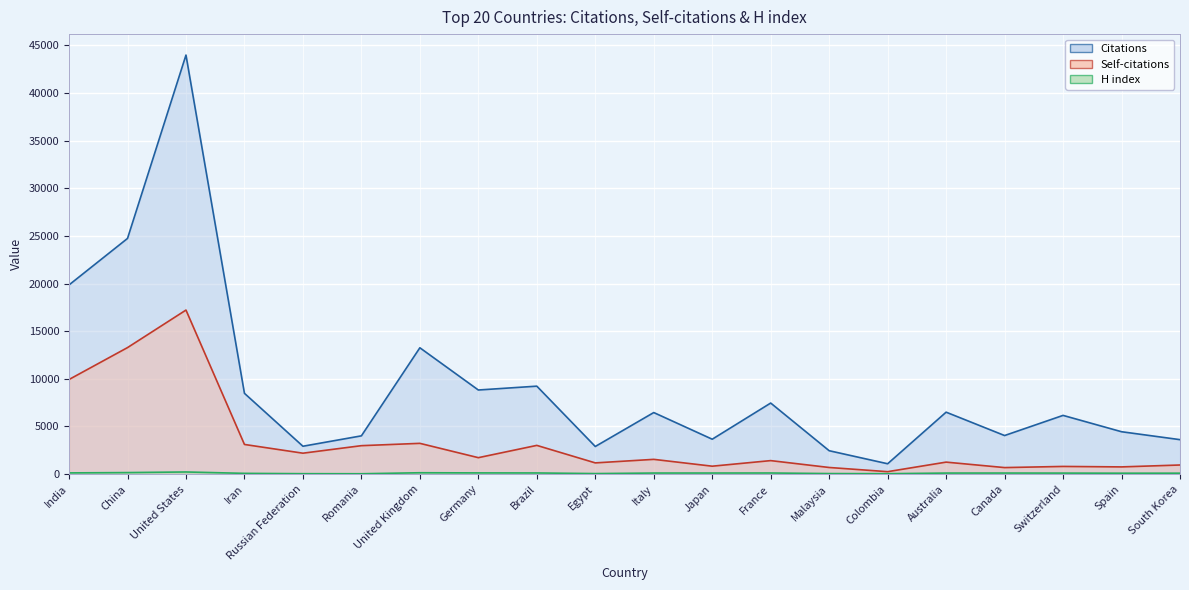

Reading right to left, what are all the values shown in this chart?

Citations: South Korea=3616	Spain=4448	Switzerland=6162	Canada=4048	Australia=6500	Colombia=1087	Malaysia=2455	France=7457	Japan=3662	Italy=6460	Egypt=2899	Brazil=9229	Germany=8826	United Kingdom=13257	Romania=4016	Russian Federation=2925	Iran=8477	United States=43969	China=24728	India=19852
Self-citations: South Korea=957	Spain=757	Switzerland=806	Canada=685	Australia=1259	Colombia=257	Malaysia=696	France=1417	Japan=832	Italy=1549	Egypt=1178	Brazil=3015	Germany=1726	United Kingdom=3229	Romania=2985	Russian Federation=2196	Iran=3113	United States=17213	China=13275	India=9928
H index: South Korea=98	Spain=96	Switzerland=107	Canada=112	Australia=110	Colombia=46	Malaysia=58	France=118	Japan=114	Italy=113	Egypt=57	Brazil=122	Germany=128	United Kingdom=144	Romania=39	Russian Federation=46	Iran=80	United States=225	China=161	India=128